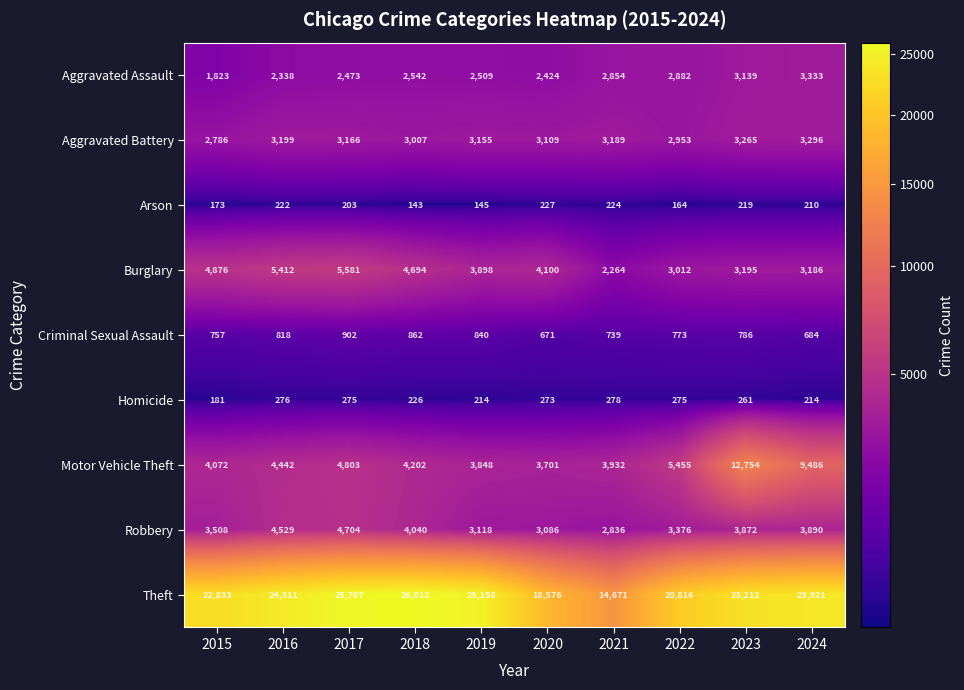

What is the difference between the maximum and minimum values in the Arson series?

84